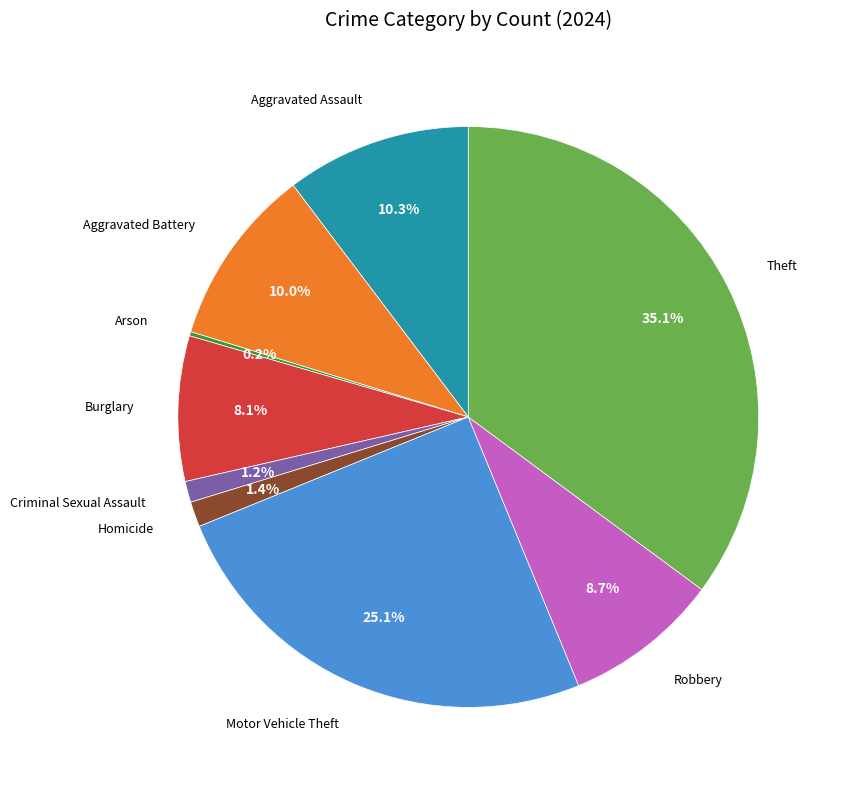

Does any single category account for the majority?

No